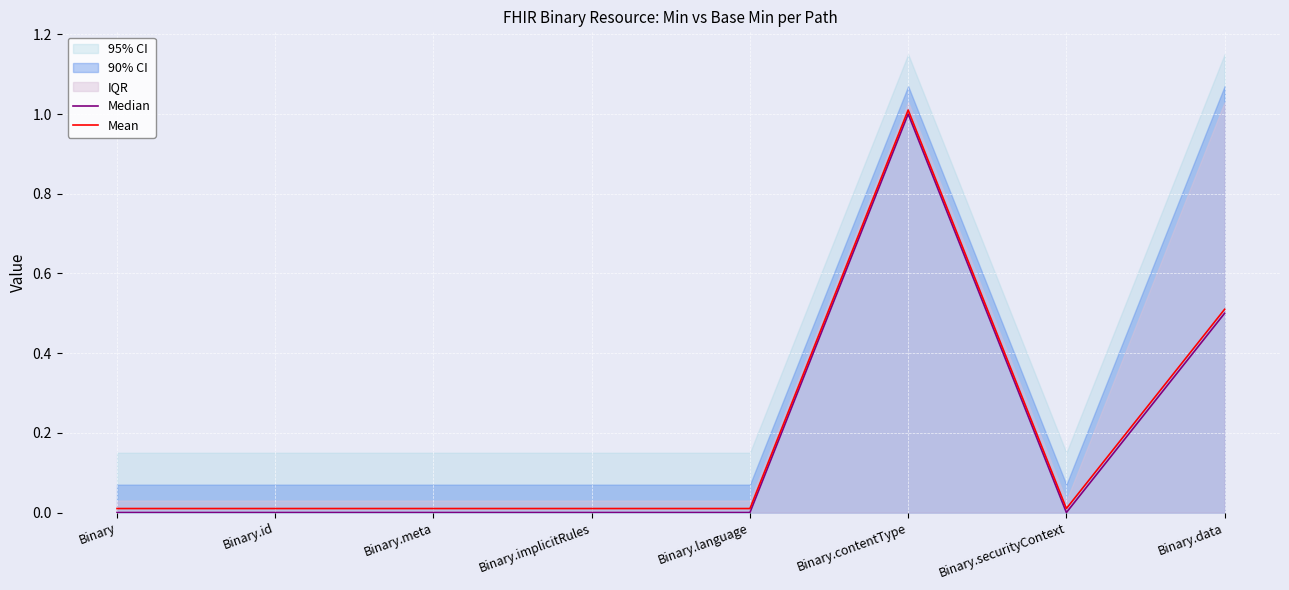

Is it true that Mean equals 0.0 at Binary.id?

False